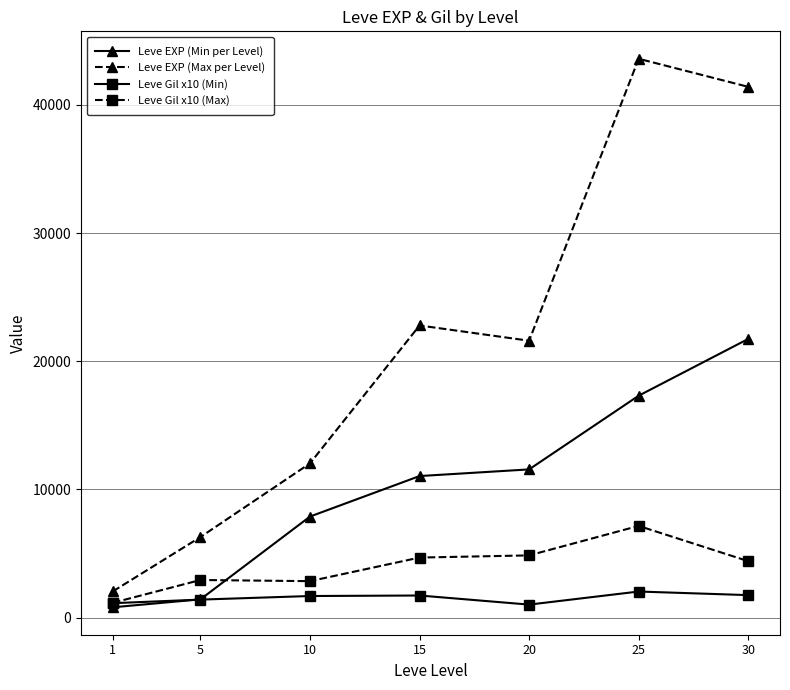

At which label does Leve Gil x10 (Max) reach its peak?

25